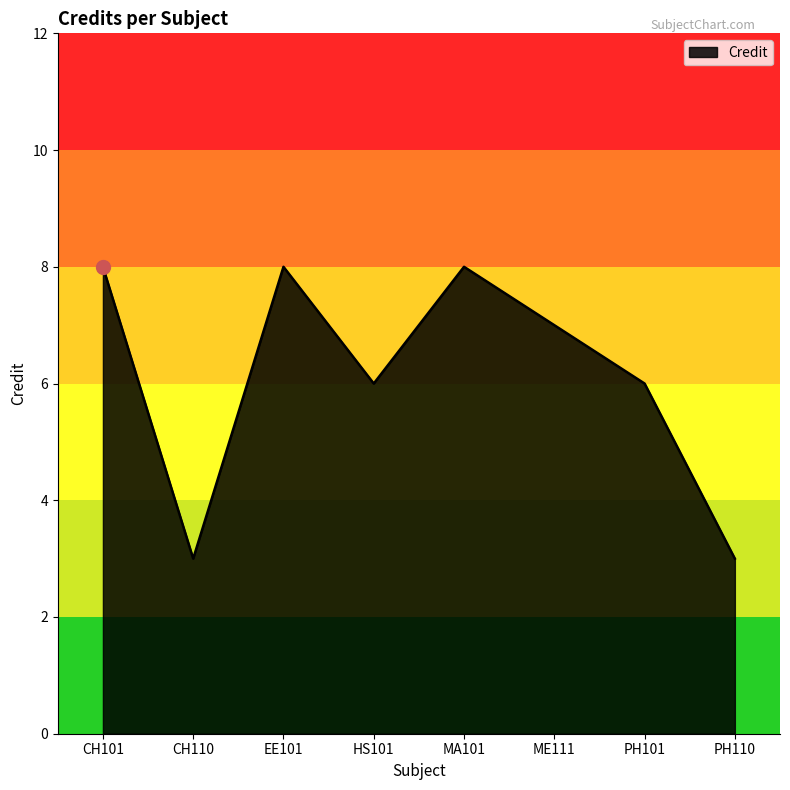

What position from the left is PH101?

7